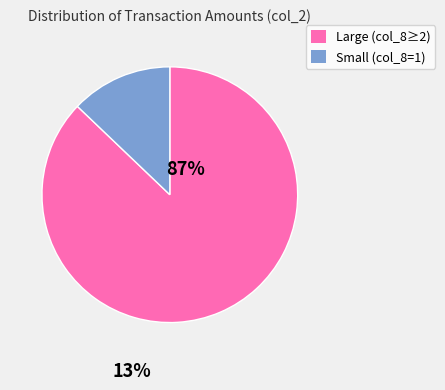

Rank the categories by value from lowest to highest.

Small (col_8=1), Large (col_8≥2)